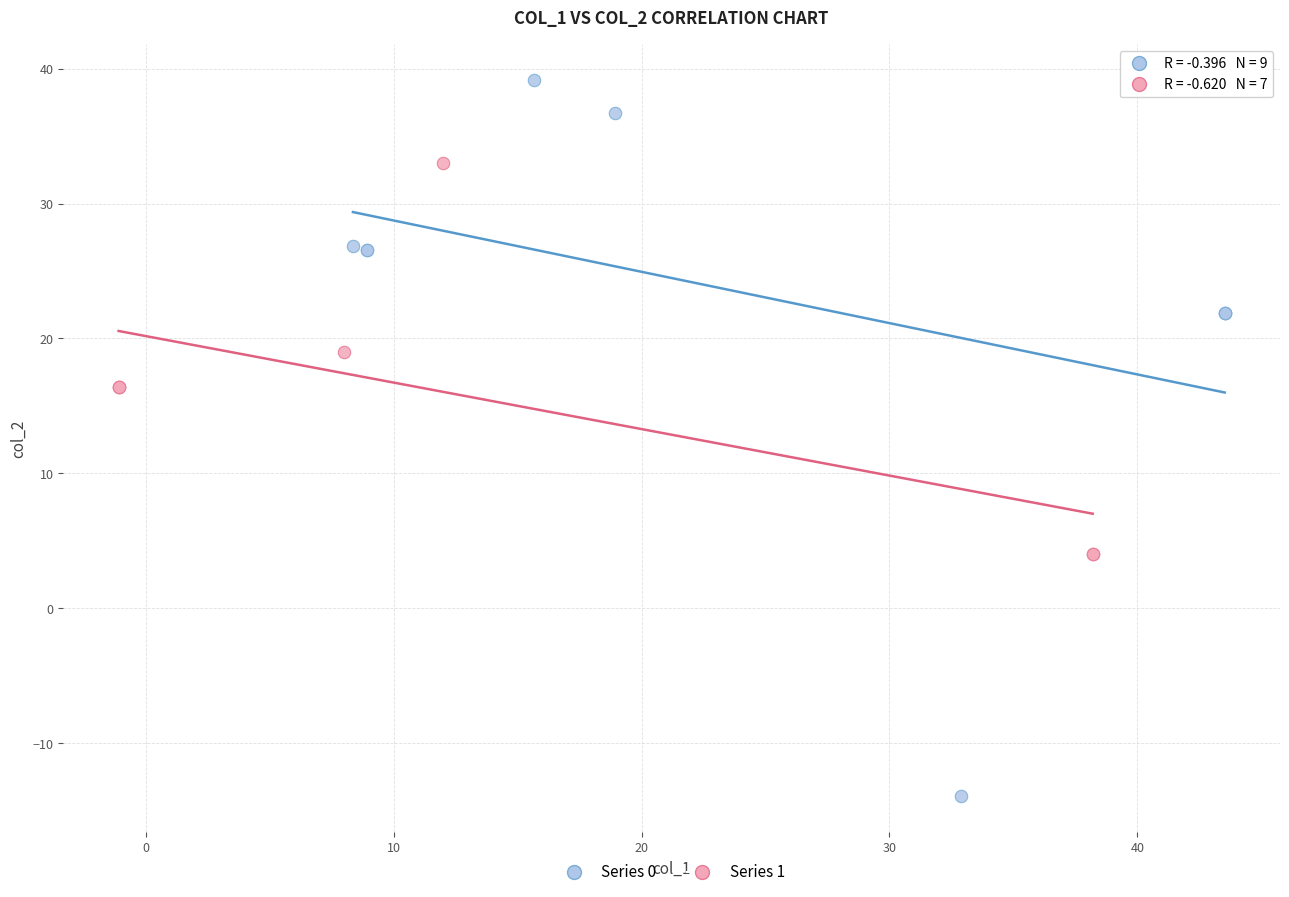

Which series contains the lowest Y value?

Series 0